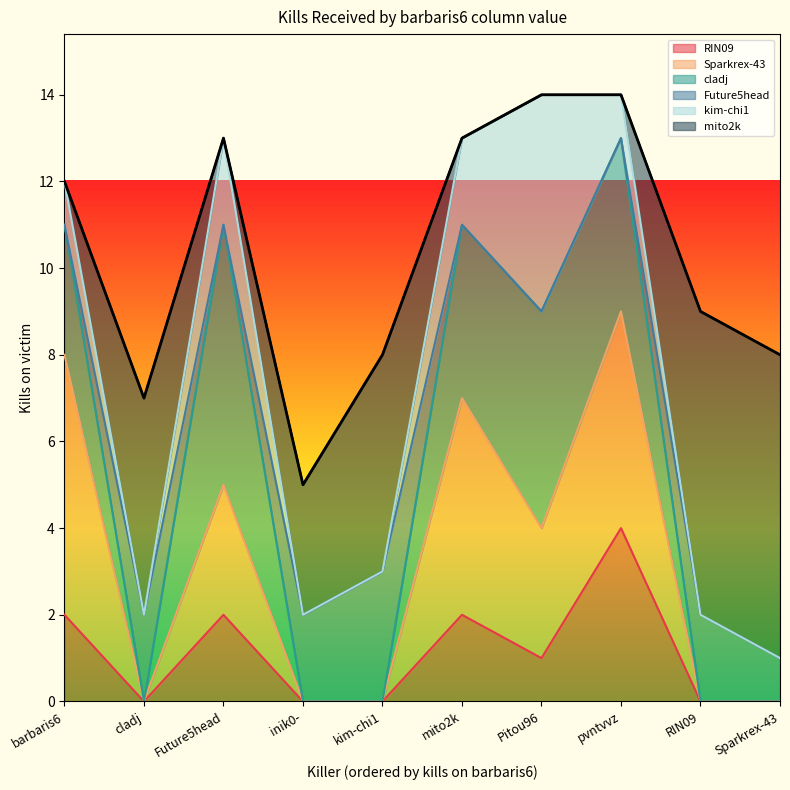

What is the sum of all cladj values?

22